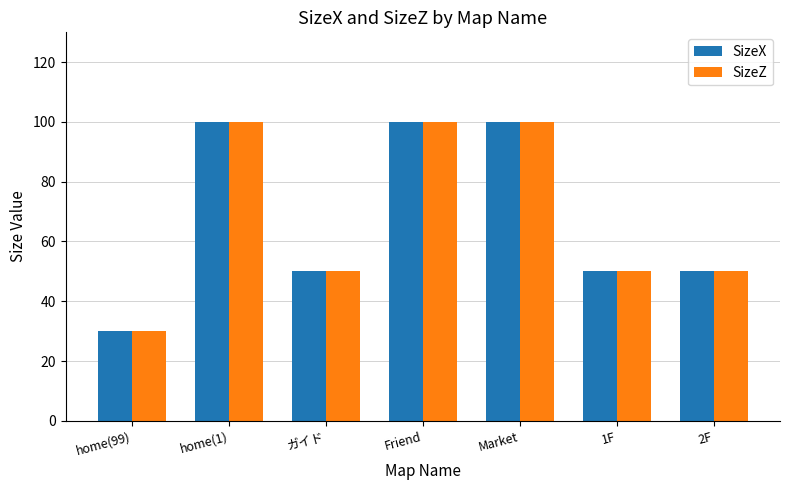

What is the difference between the second highest and minimum values in the SizeX series?

70